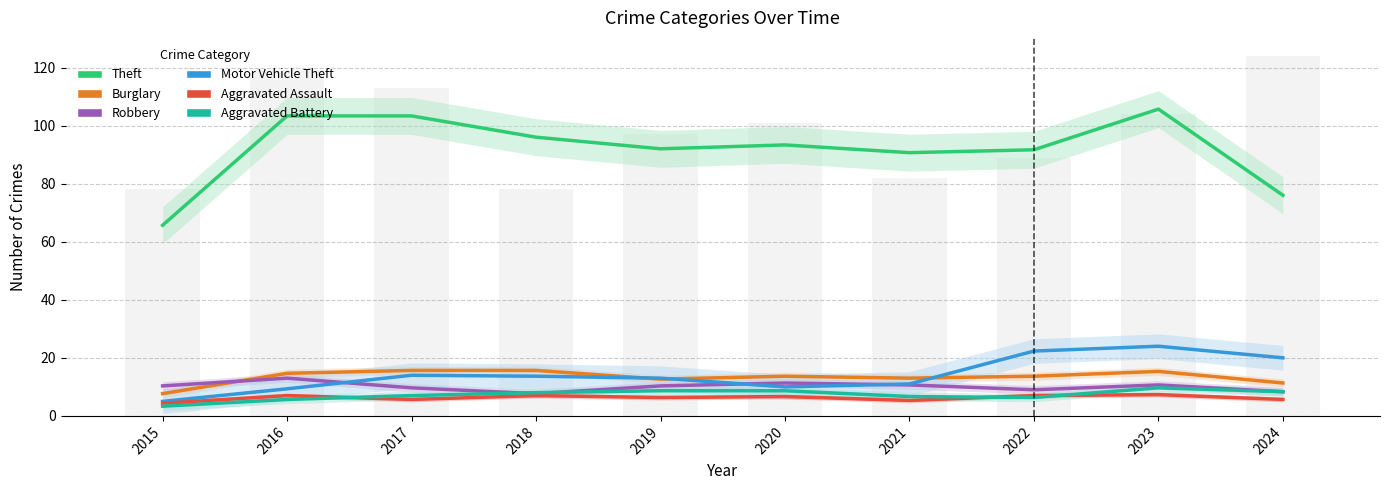

Reading left to right, what are all the values shown in this chart?

Theft: 65.7	103.3	103.3	96.0	92.0	93.3	90.7	91.7	105.7	76.0
Burglary: 7.7	14.7	15.7	15.7	12.7	13.7	13.0	13.7	15.3	11.3
Robbery: 10.3	13.0	9.7	7.7	10.3	11.3	10.7	9.0	10.7	8.3
Motor Vehicle Theft: 5.0	9.3	14.0	13.7	13.0	10.0	11.0	22.3	24.0	20.0
Aggravated Assault: 4.3	7.0	5.7	7.0	6.3	6.7	5.3	7.0	7.3	5.7
Aggravated Battery: 3.3	5.7	7.0	8.0	8.7	8.7	6.7	6.3	9.7	8.3